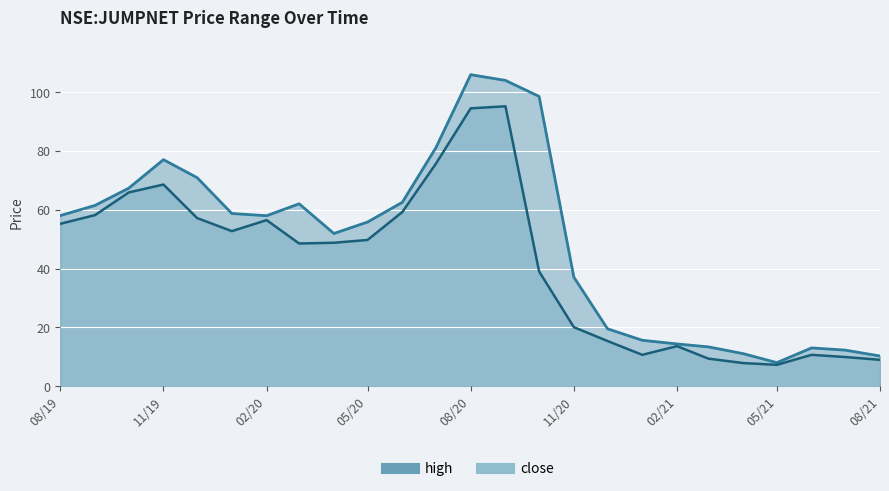

At which category is the sum across all series the highest?

08/20